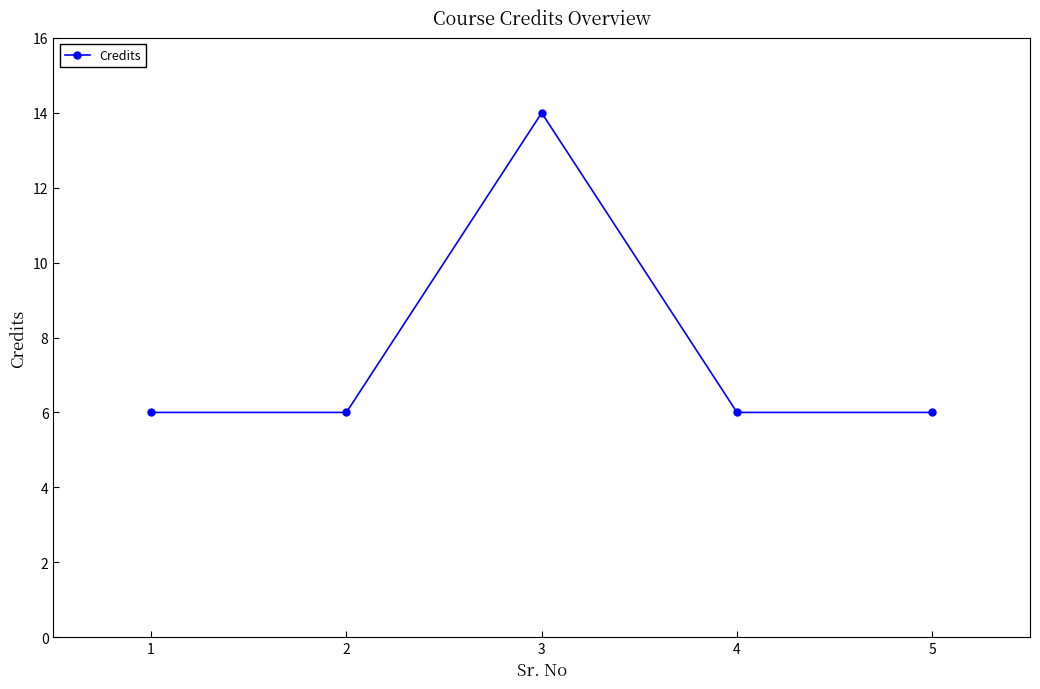

What is the greatest value displayed?

14